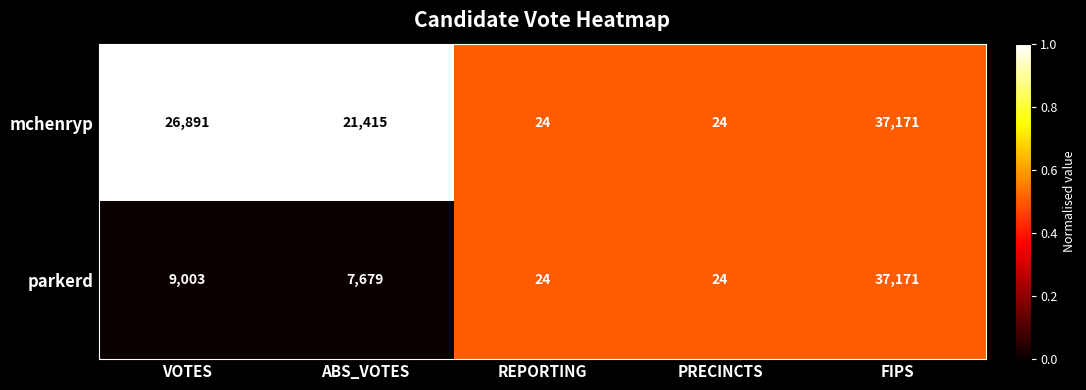

Which series changed the most between ABS_VOTES and REPORTING?

mchenryp